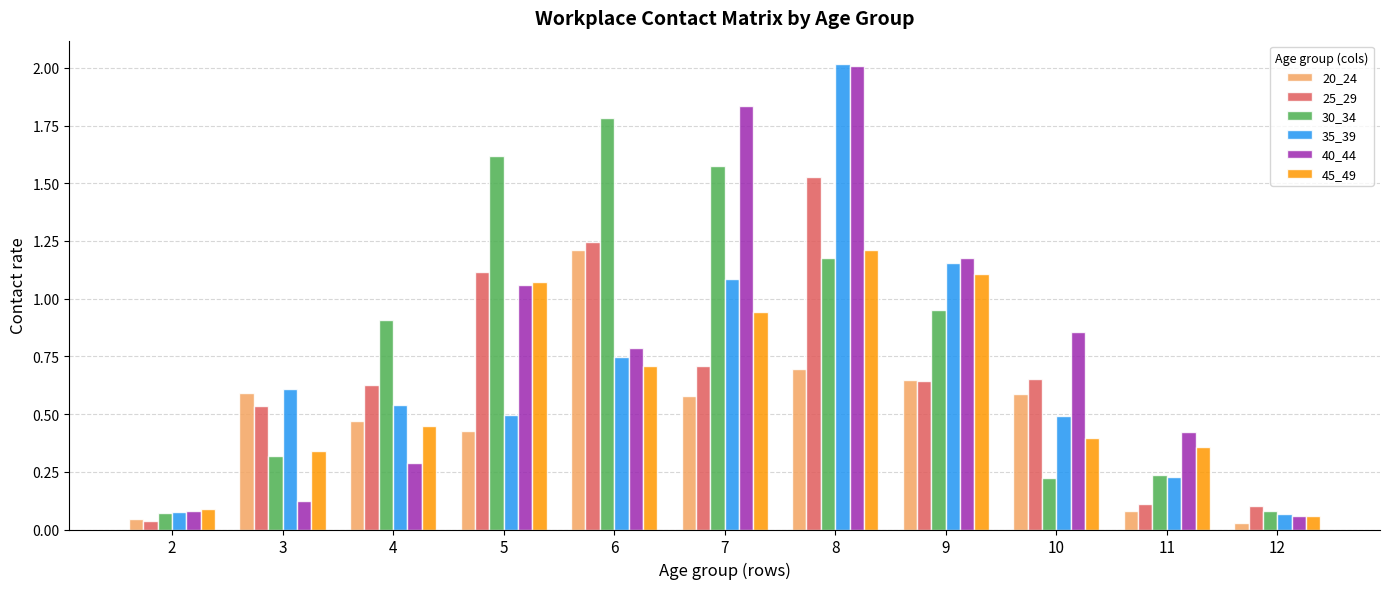

At which label is 40_44 closest to 1?

5